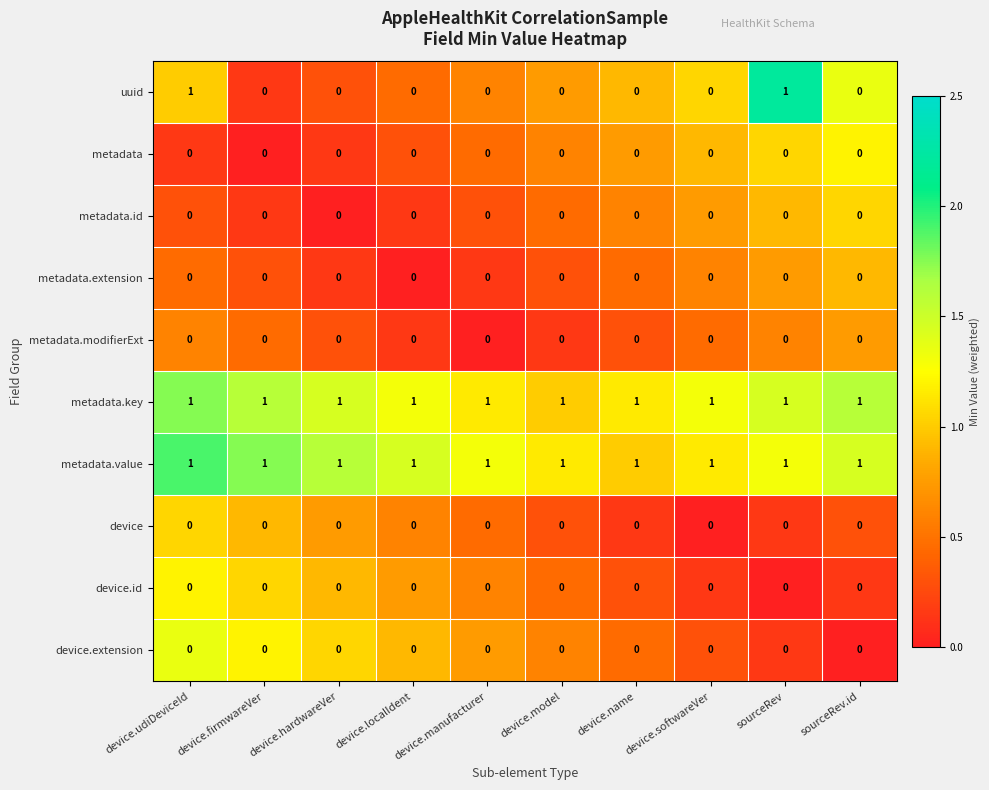

Which series has the largest range (max minus min)?

uuid